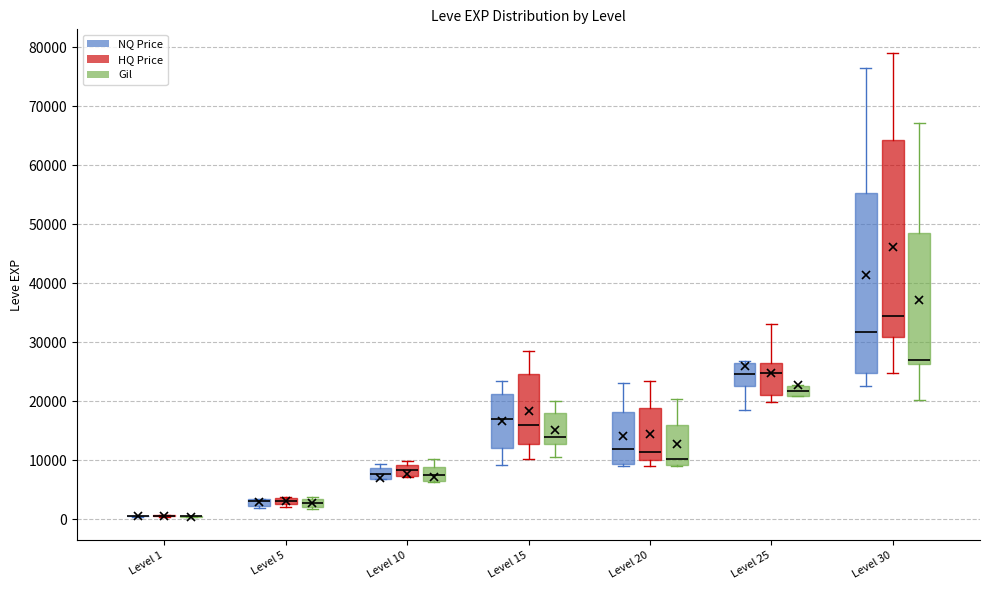

Where is the upper edge of the box for Level 10 (Gil) on the y-axis? The values are not printed on the chart, so give them approximately, as read against the axis.

9000